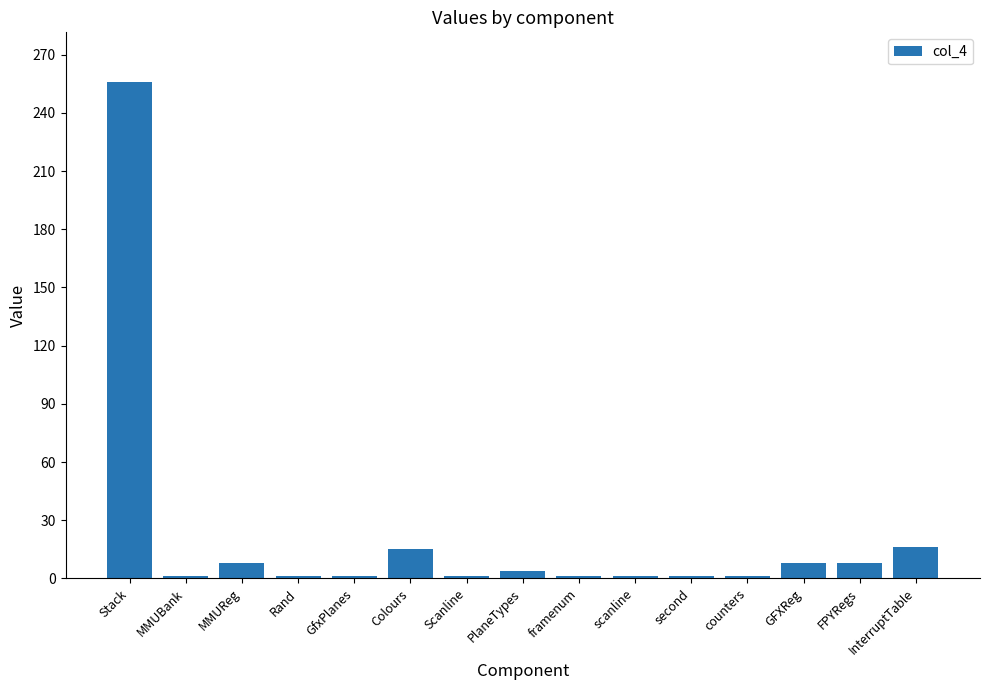

What is the sum of all values?

323